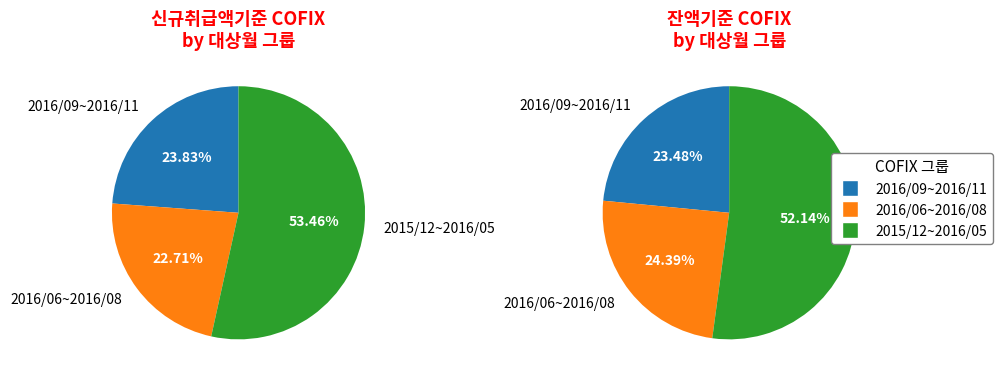

Which slice is the largest?

2015/12